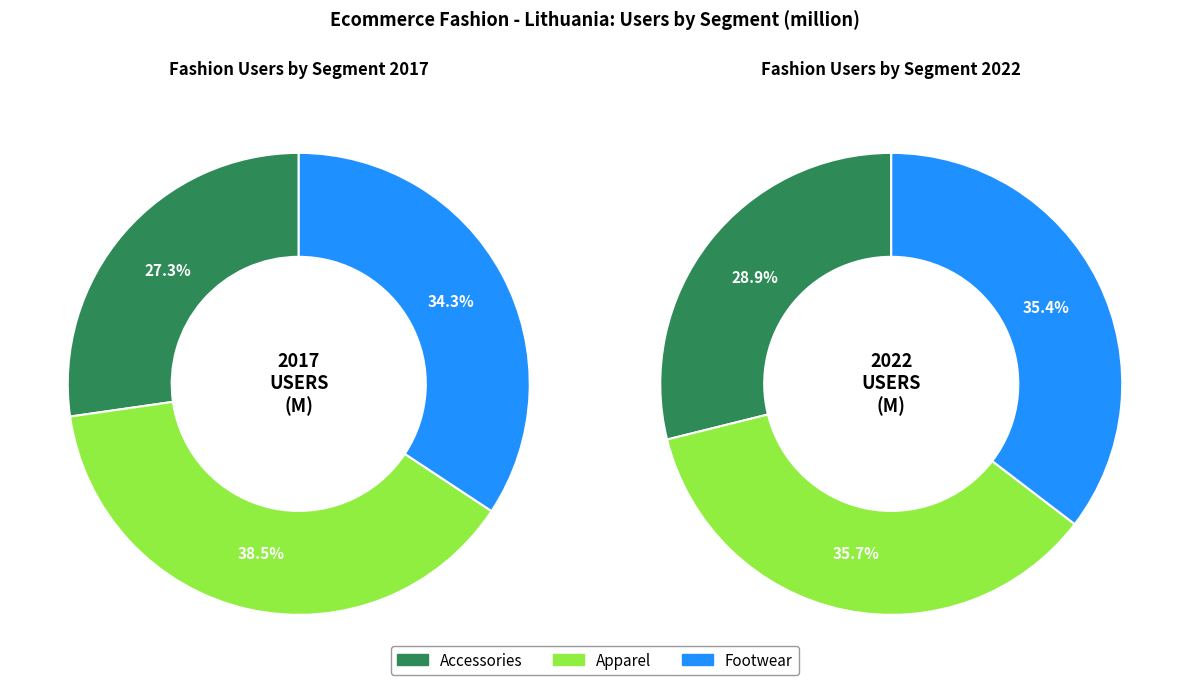

Is there any slice that represents more than half of the pie?

No